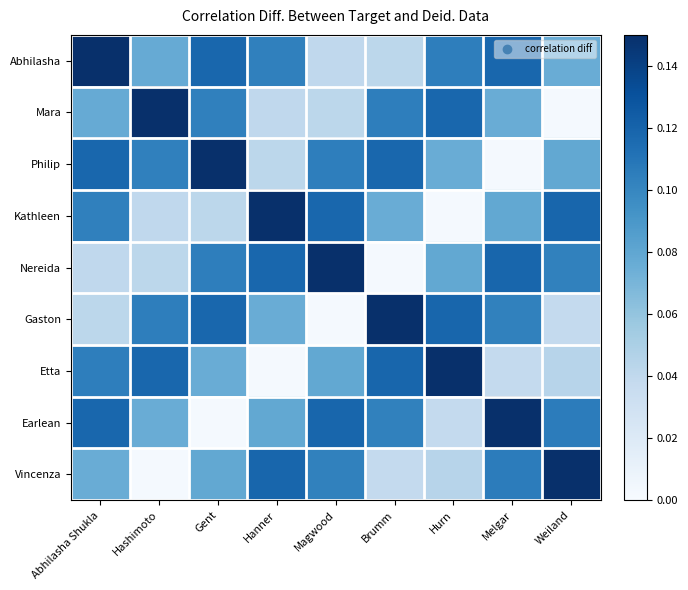

At which category does the chart reach its minimum across all series?

Weiland